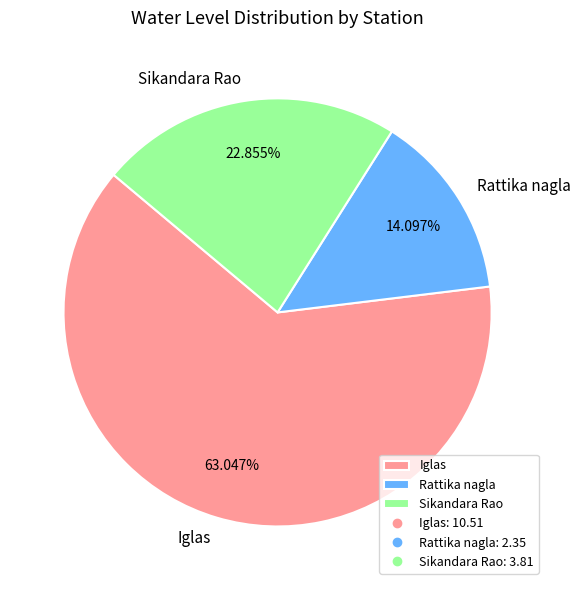

Which category has the biggest portion of the pie?

Iglas